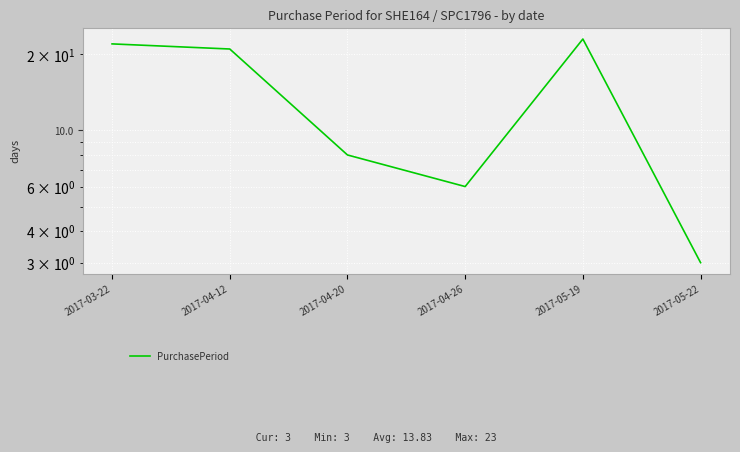

What is the change in value from 2017-05-19 to 2017-05-22?

-20